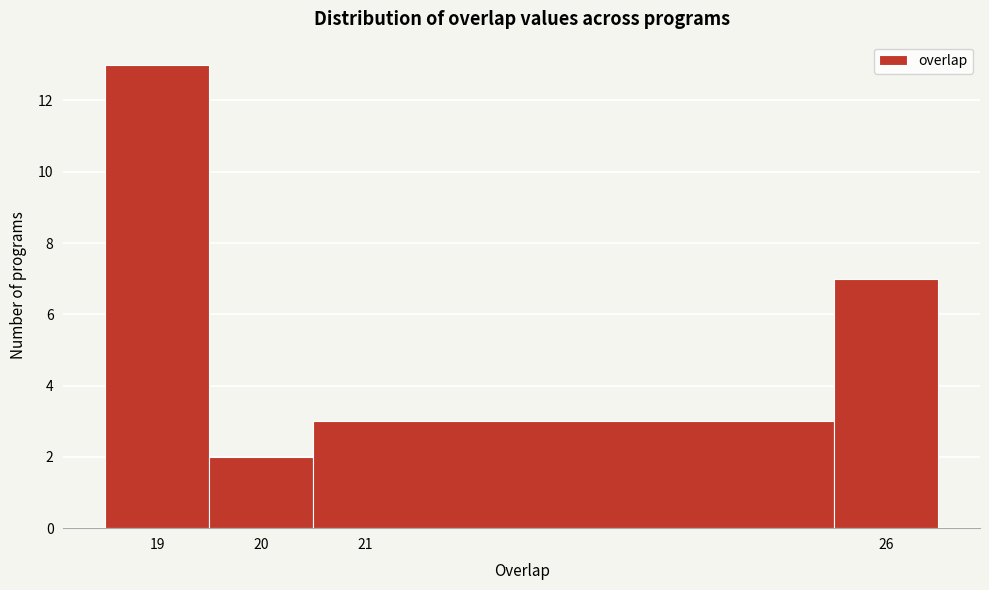

Reading left to right, list every bar in this chart as the range it spans on the x-axis followed by its height. The values are not printed on the chart, so give them approximately, as read against the axis.

18.5 to 19.5: 13
19.5 to 20.5: 2
20.5 to 25.5: 3
25.5 to 26.5: 7